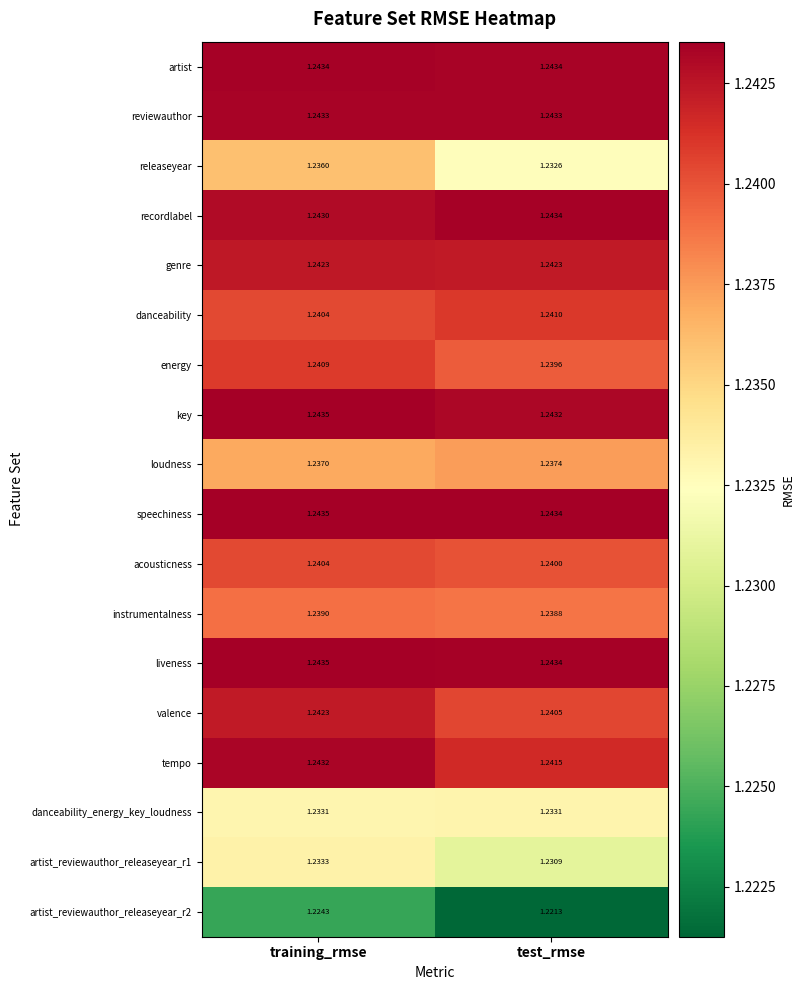

Which series has the largest range (max minus min)?

releaseyear